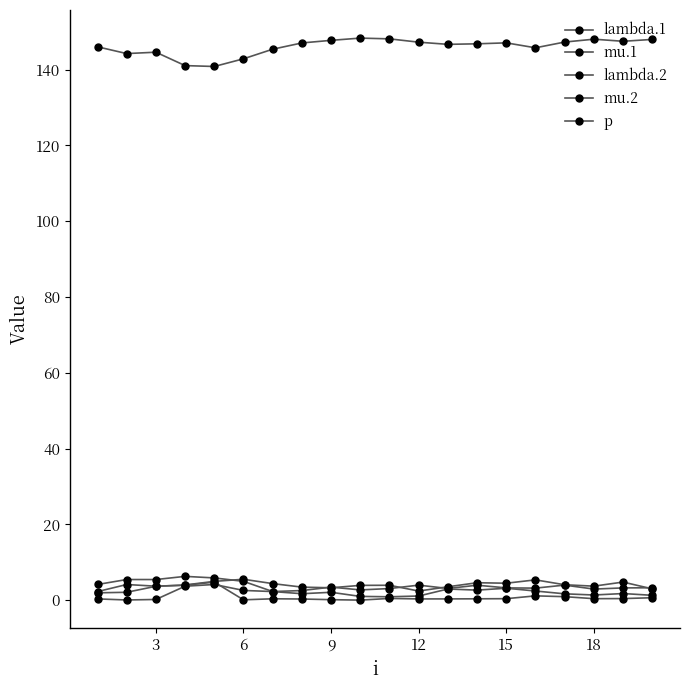

Count the number of data series in this chart.

5